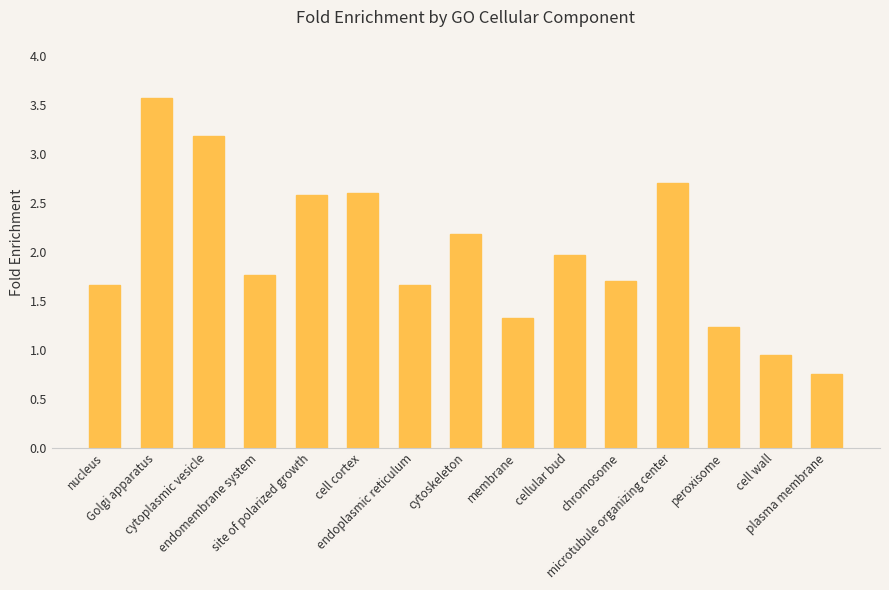

What is the sum of the values at peroxisome and endomembrane system?

3.0